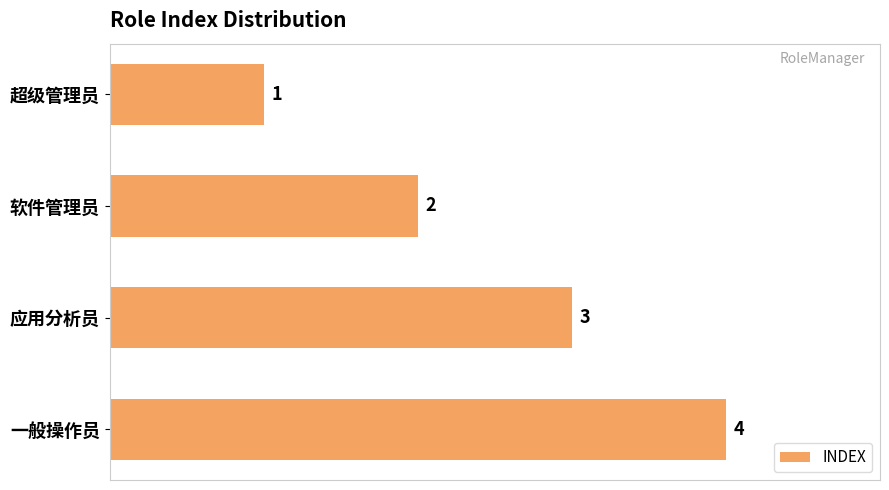

True or false: the data shows 2 at 软件管理员.

True